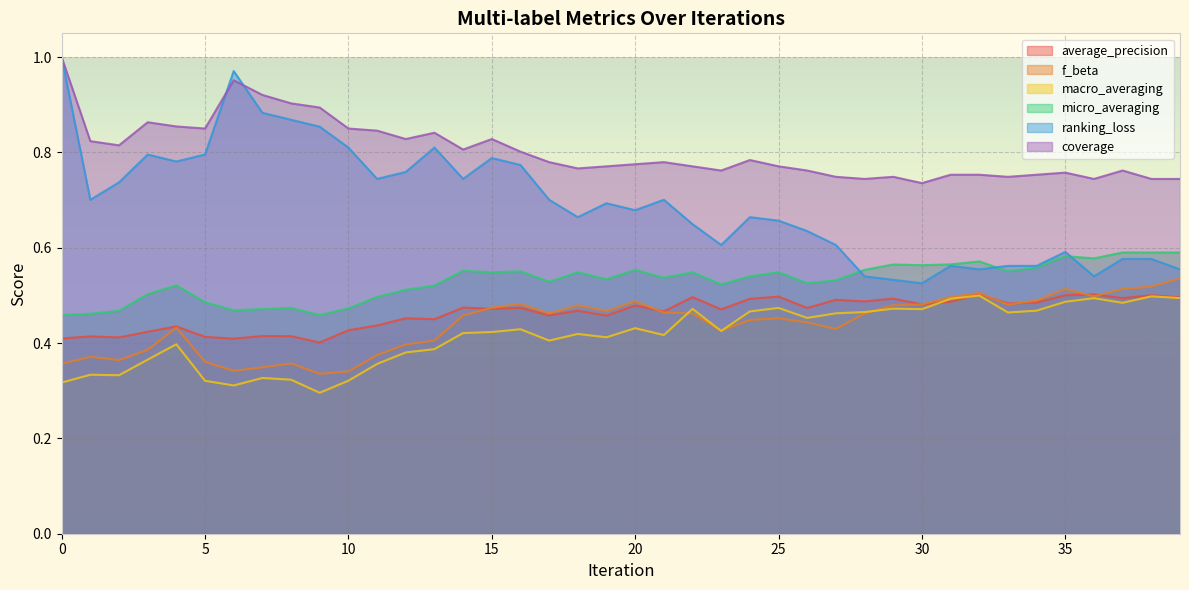

Count the f_beta values in the range 0 to 1.

40